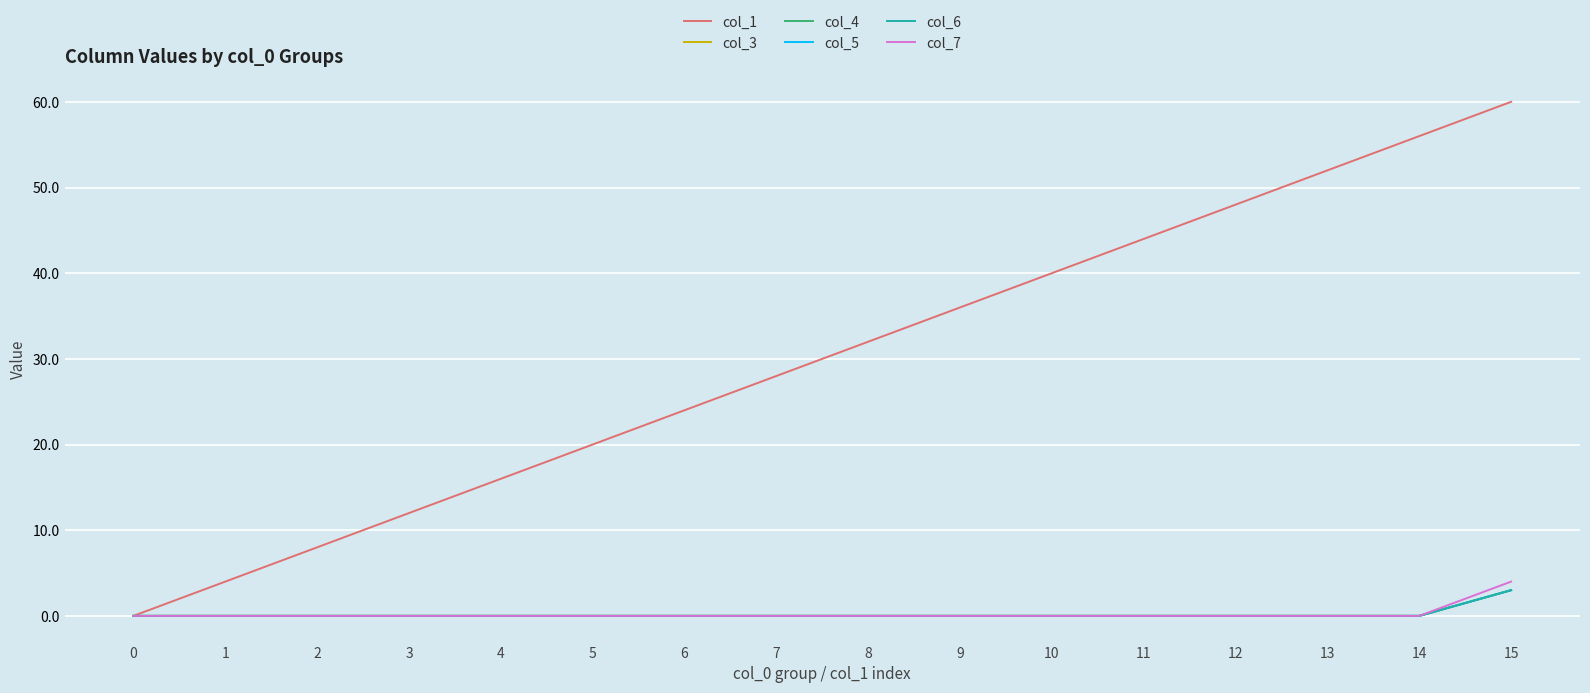

Does the chart display data point markers on the line(s)?

No